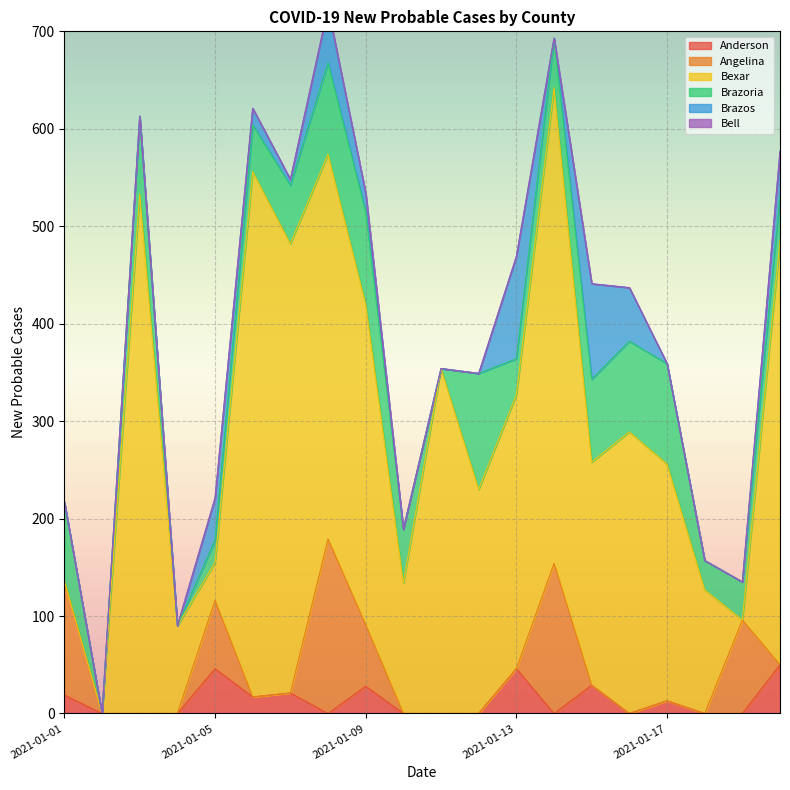

What is the difference between the highest and lowest values at 2021-01-12?

230